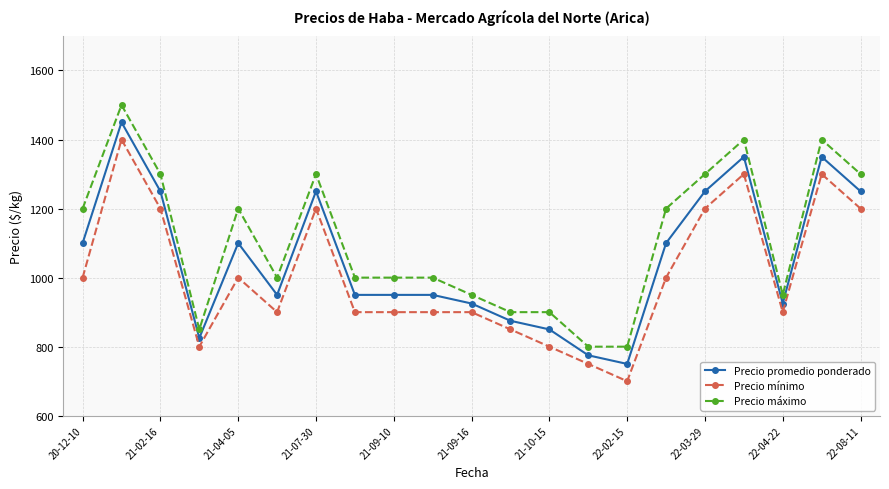

What is the average value of the Precio mínimo series?

1005